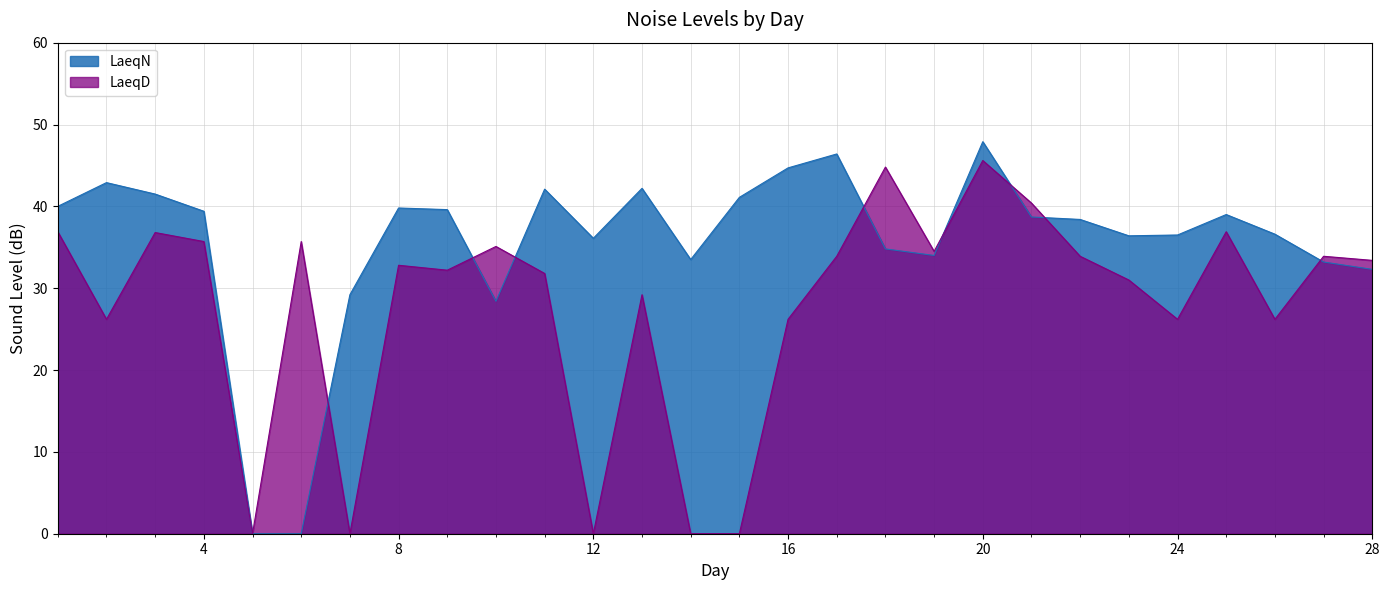

Which category has the highest value across all series?

20